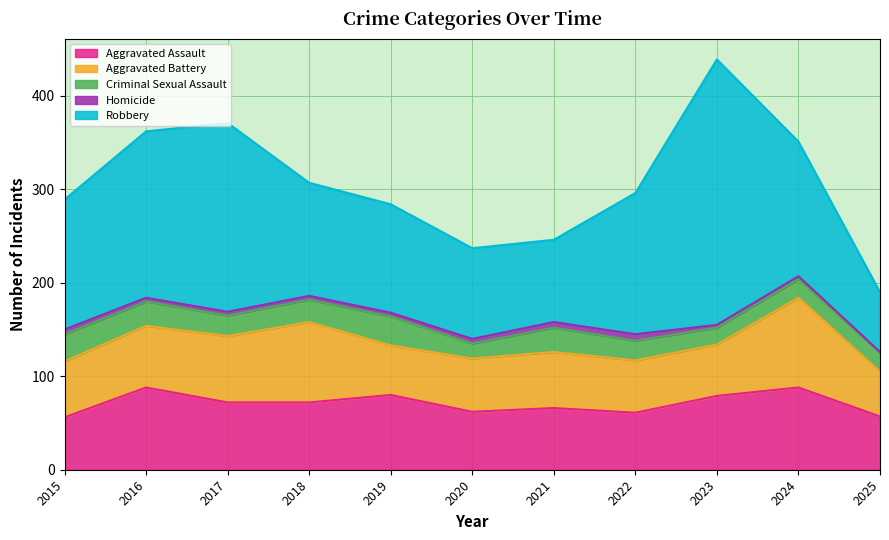

What is the difference between the Criminal Sexual Assault values at 2018 and 2020?

8